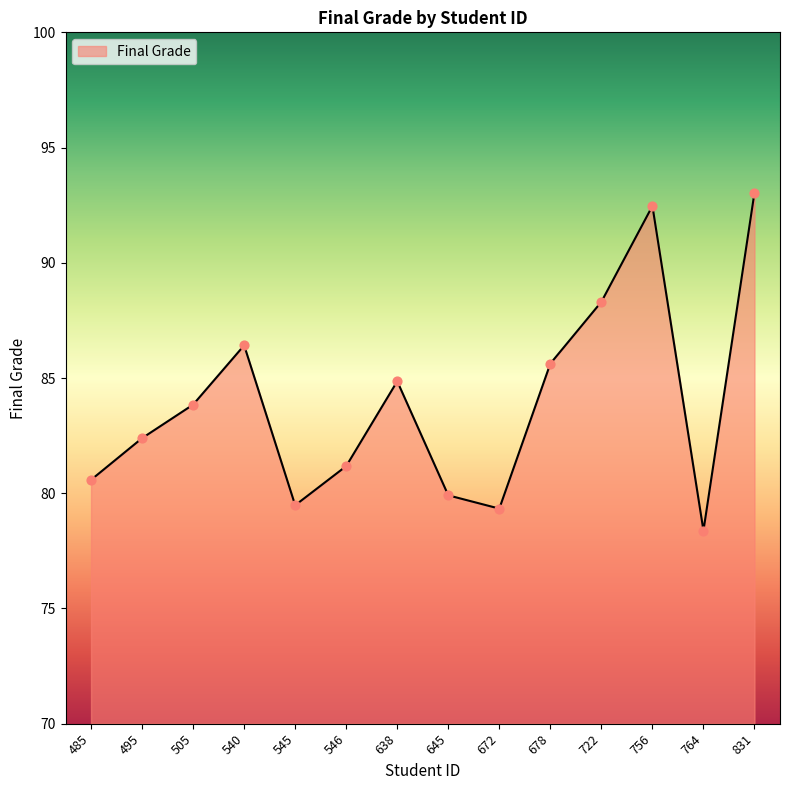

What is the ratio of the value at 495 to the value at 546?

1.0